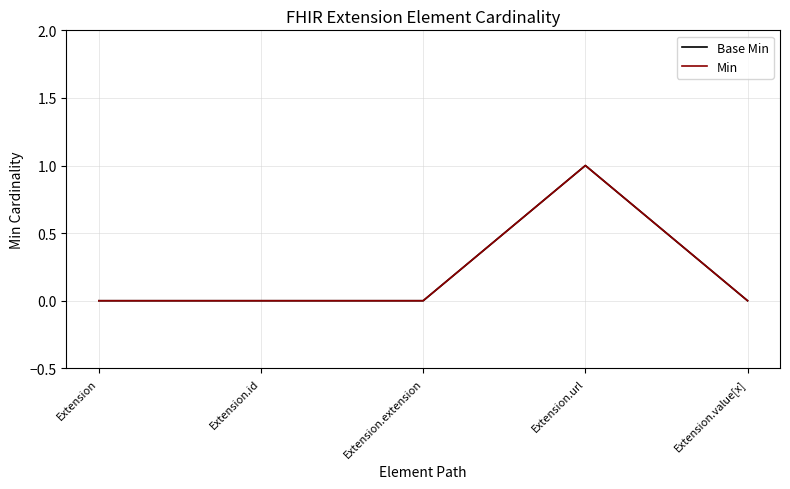

Is this an area chart (filled region under the line)?

No